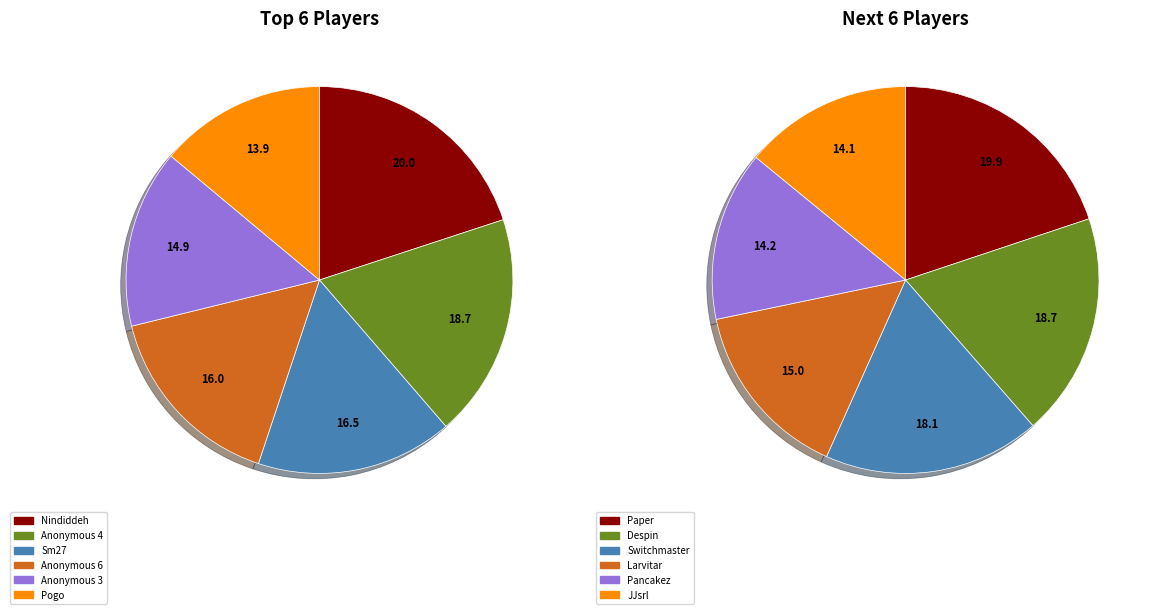

What is the ratio of the value at Anonymous 4 to the value at Sm27?

1.1